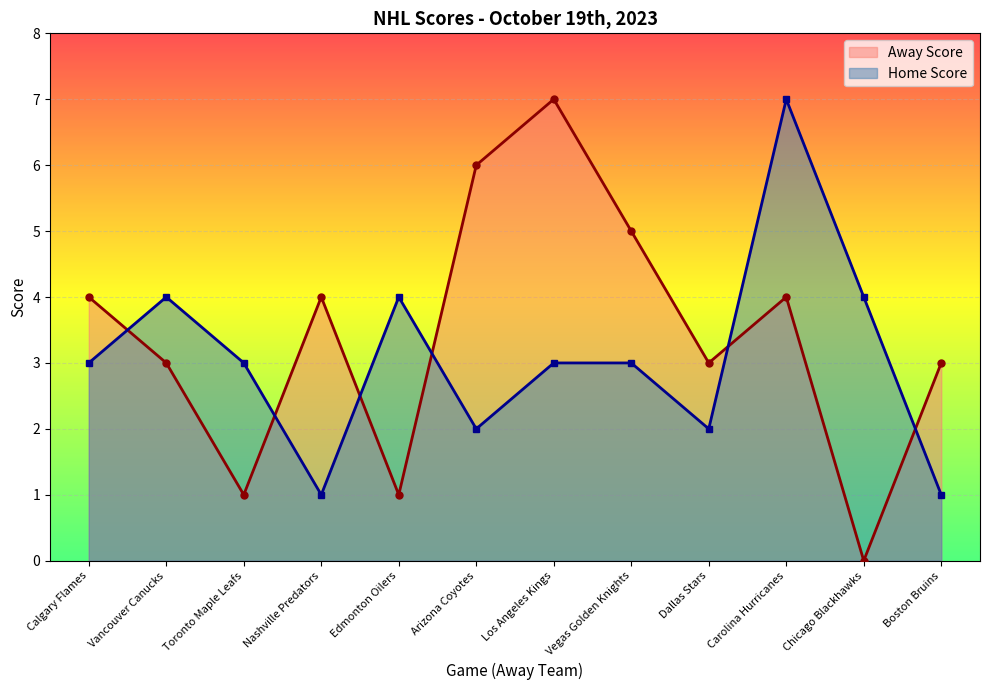

Reading left to right, transcribe all the data shown in this chart.

Away Score: 4	3	1	4	1	6	7	5	3	4	0	3
Home Score: 3	4	3	1	4	2	3	3	2	7	4	1